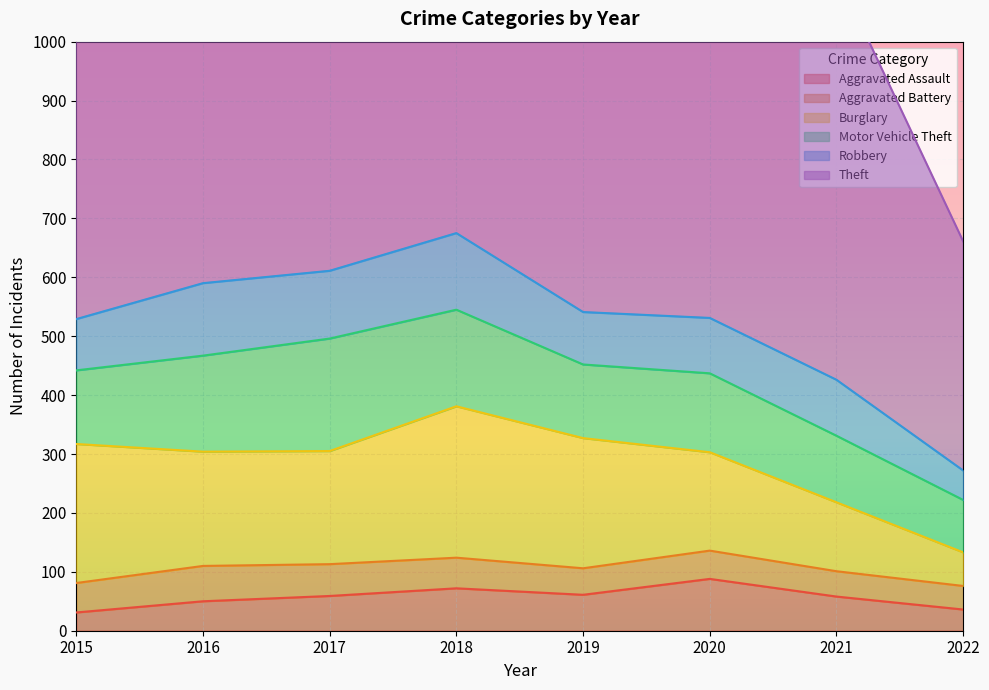

At which label does Burglary first exceed 194?

2015